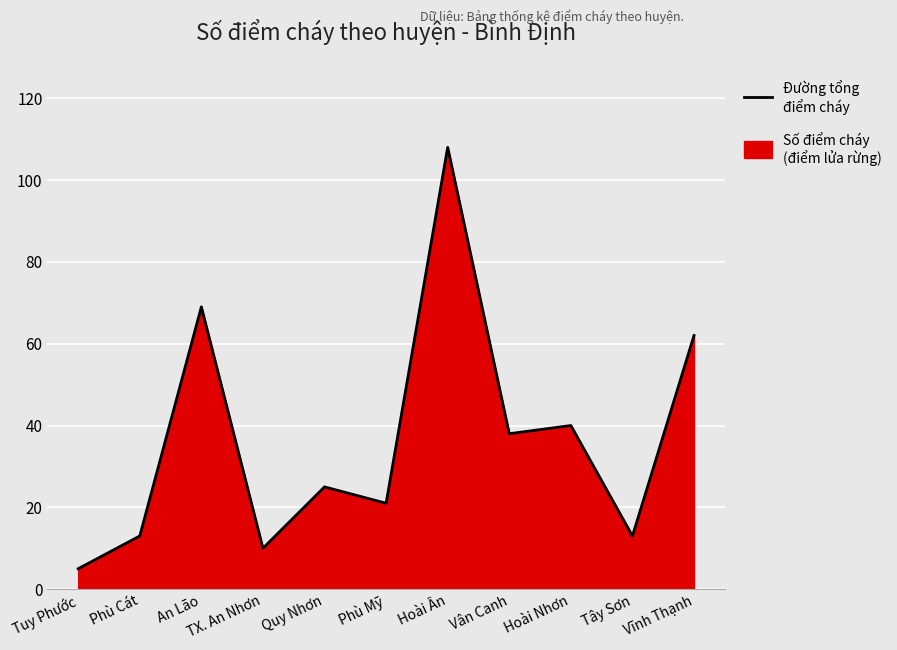

What is the difference between the values at Vân Canh and Phù Cát?

25